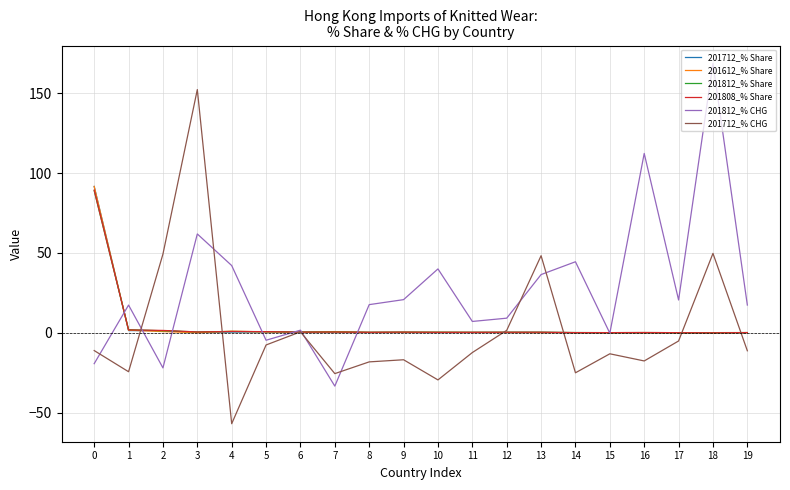

The 201812_% CHG series shows 20.6 at 17. True or false?

True